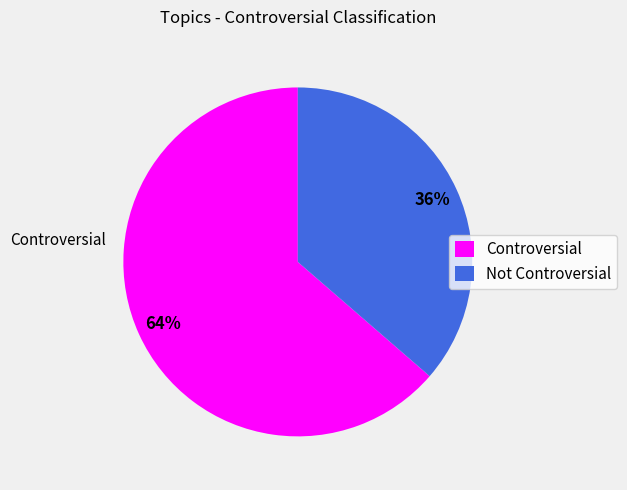

What is the ratio of the value at Not Controversial to the value at Controversial?

0.6